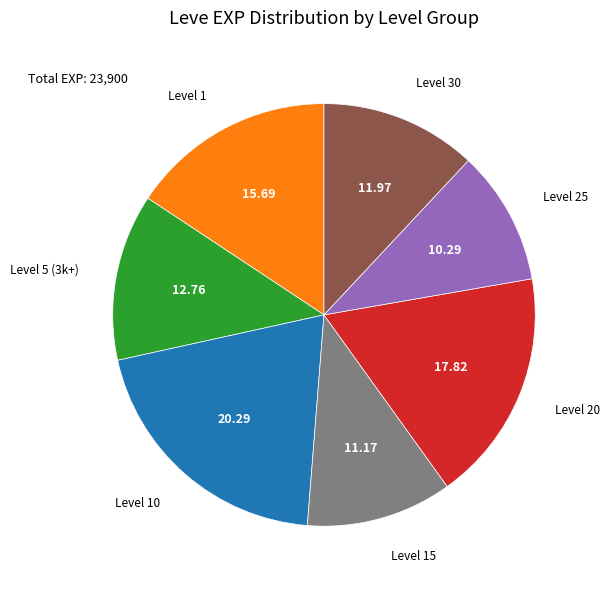

Is there any slice that represents more than half of the pie?

No